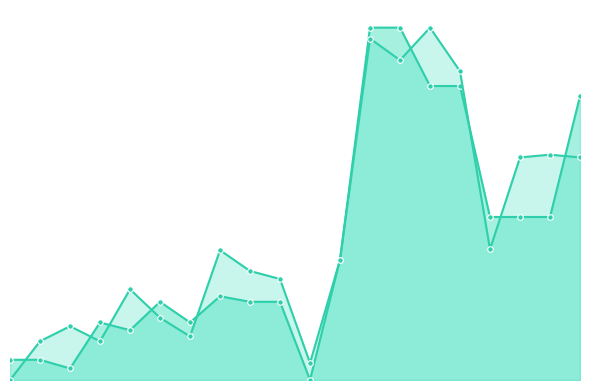

Reading left to right, extract all data points from this chart.

y0_line: 0=5.7	1=5.7	2=3.3	3=16.3	4=14.1	5=22.2	6=16.3	7=23.8	8=22.2	9=22.2	10=0.0	11=34.2	12=100.0	13=100.0	14=83.4	15=83.4	16=46.3	17=46.3	18=46.3	19=80.5
y1_line: 0=0.0	1=11.0	2=15.3	3=11.0	4=25.7	5=17.7	6=12.4	7=36.8	8=30.9	9=28.7	10=4.8	11=34.1	12=96.9	13=90.8	14=100.0	15=87.6	16=37.1	17=63.2	18=63.9	19=63.2